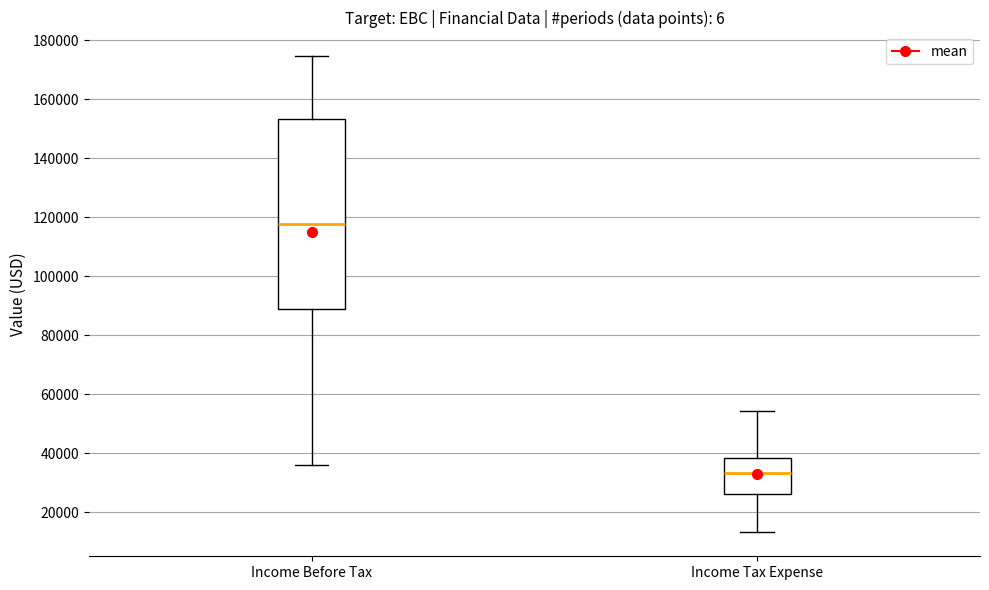

Reading left to right, read every box against the y-axis: the position of its median line, the range the box covers, and the ends of its whiskers. The values are not printed on the chart, so give them approximately, as read against the axis.

Income Before Tax: median 118000, box 90000 to 154000, whiskers 36000 to 174000
Income Tax Expense: median 34000, box 26000 to 38000, whiskers 14000 to 54000